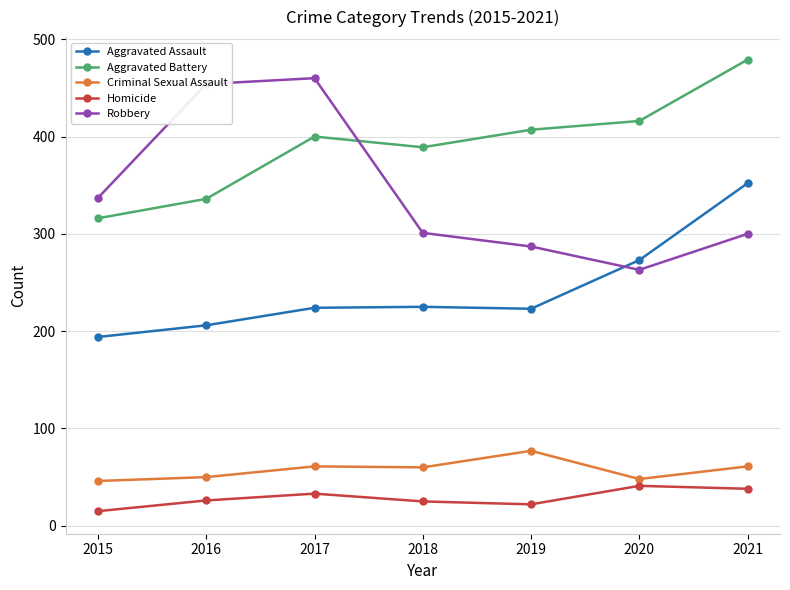

True or false: Aggravated Battery has a value of 407 at 2019.

True